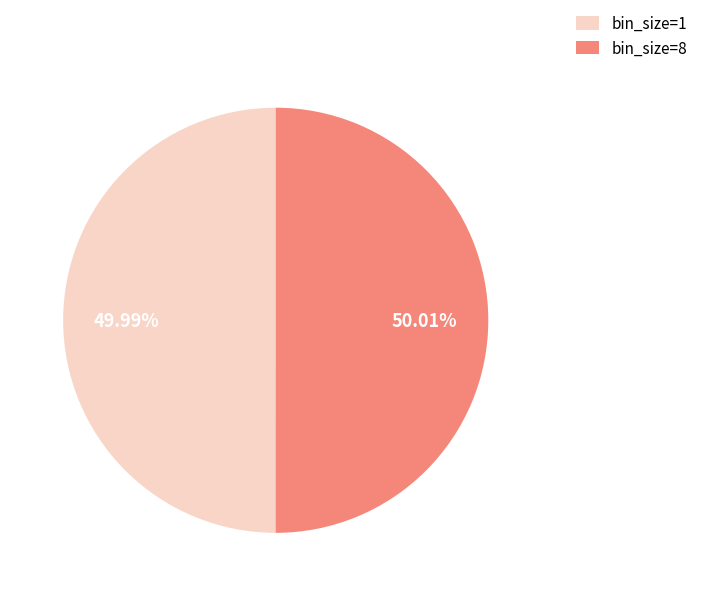

Count the number of slices in the pie.

2